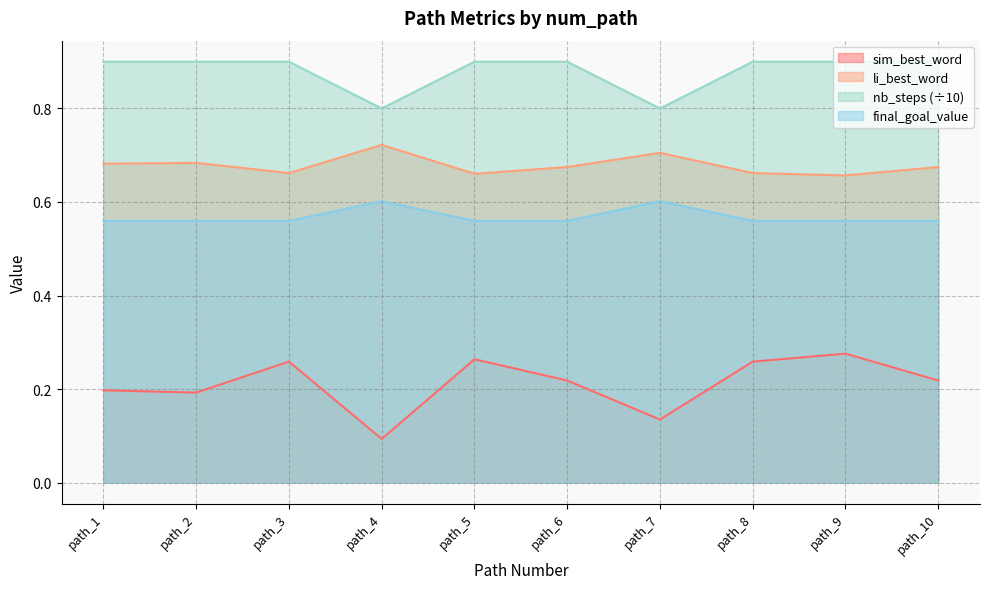

True or false: nb_steps and final_goal_value cross at least once.

False